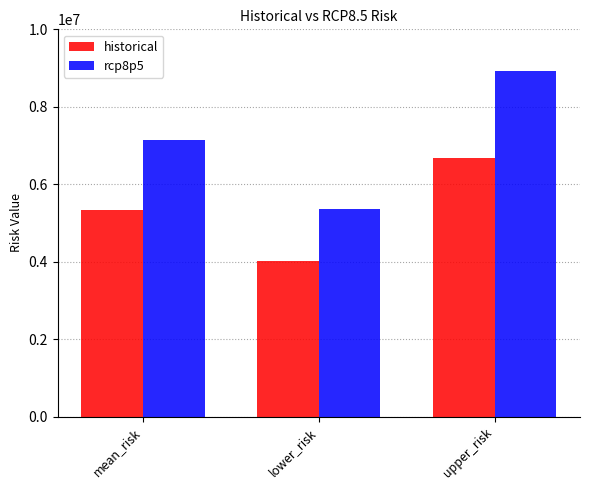

Which series has the largest range (max minus min)?

rcp8p5